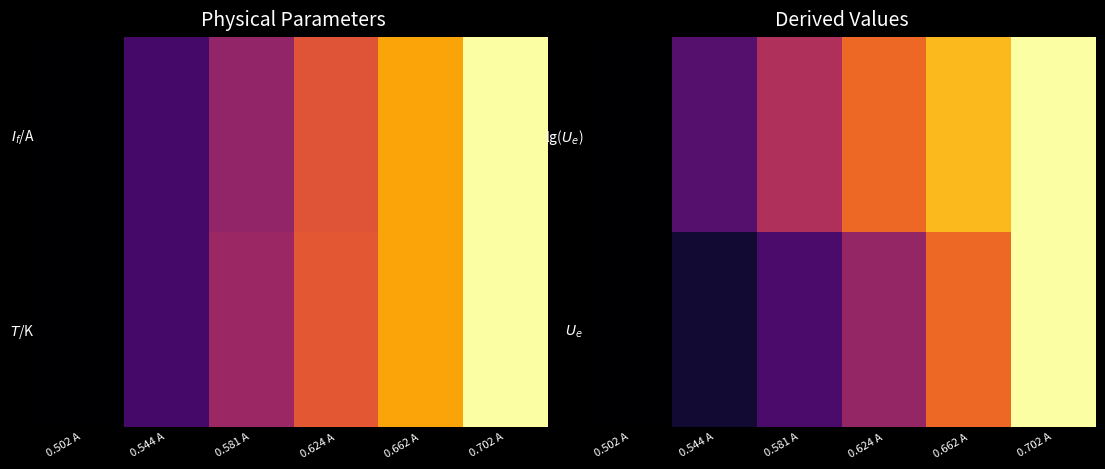

Which category has the lowest value in the $U_e$ series?

0.502 A